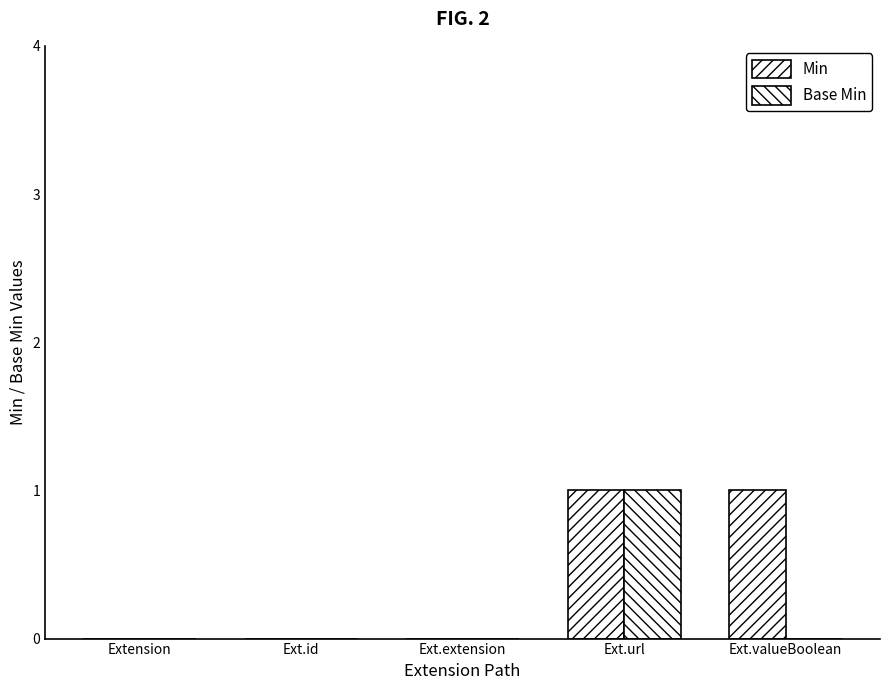

True or false: Base Min has a value of 1 at Ext.url.

True